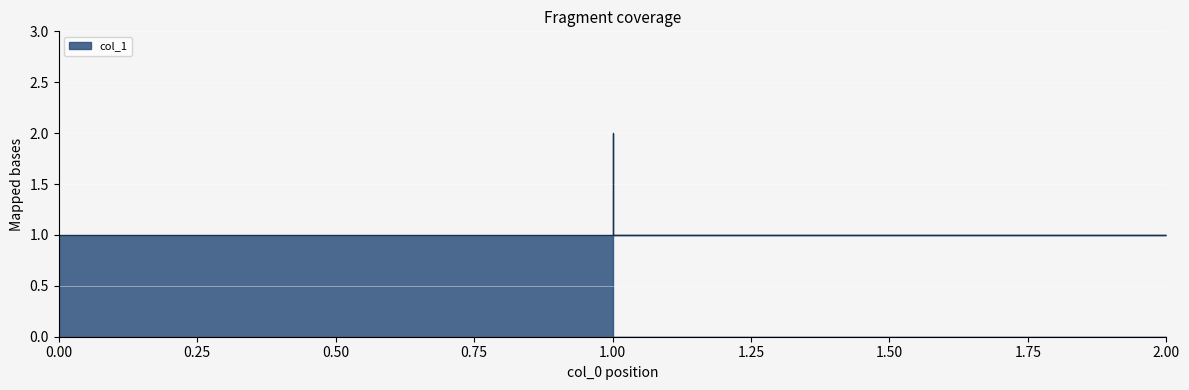

What is the average value?

1